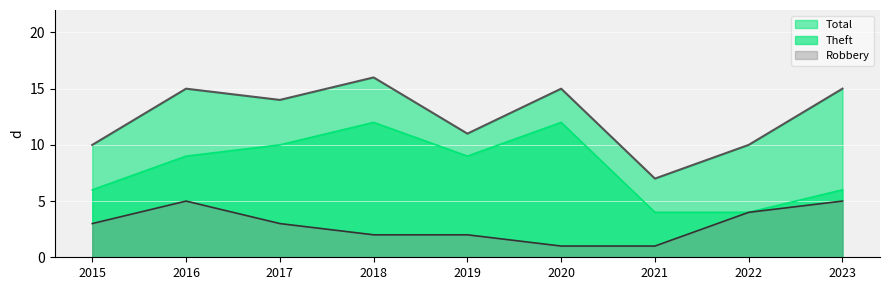

Which series has the largest total across all categories?

Total